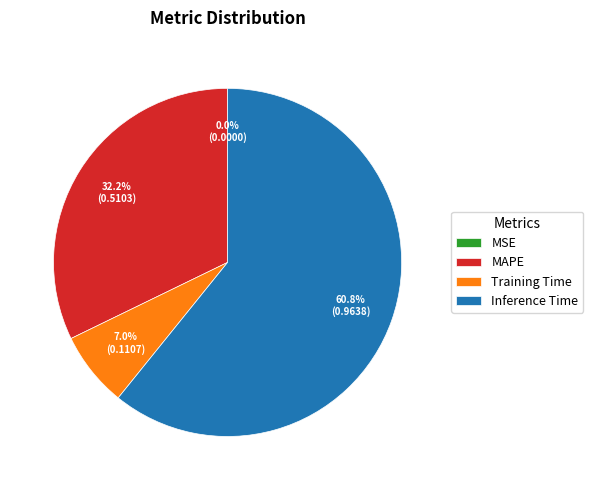

Between Training Time and Inference Time, which is larger?

Inference Time